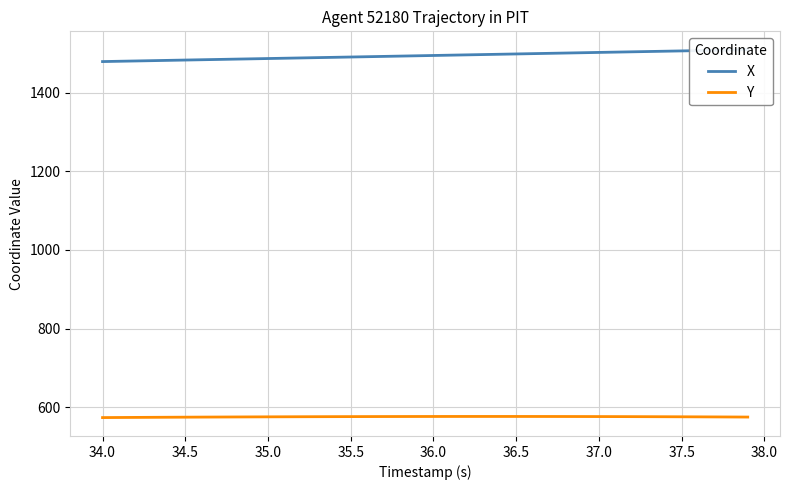

True or false: X and Y cross at least once.

False